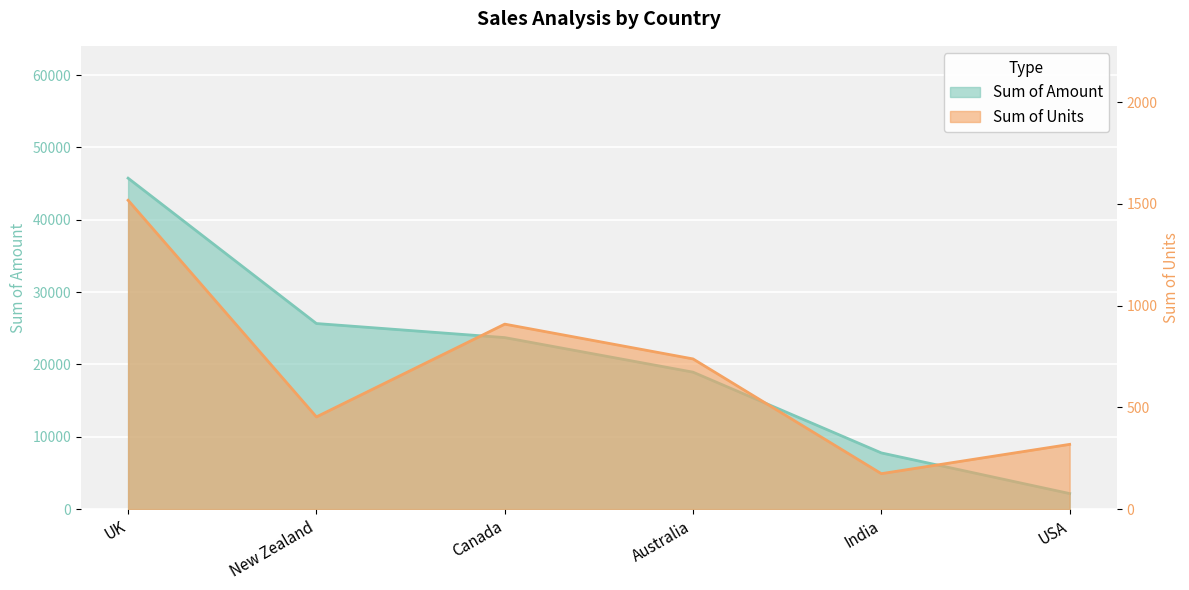

Does the chart display data point markers on the line(s)?

No